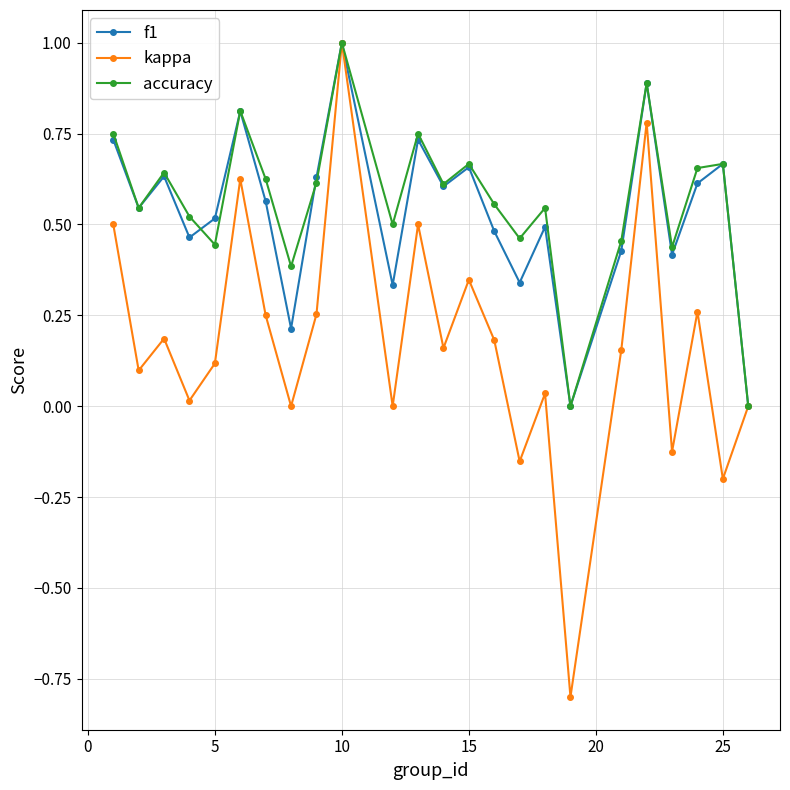

Which series has the widest spread of values?

kappa